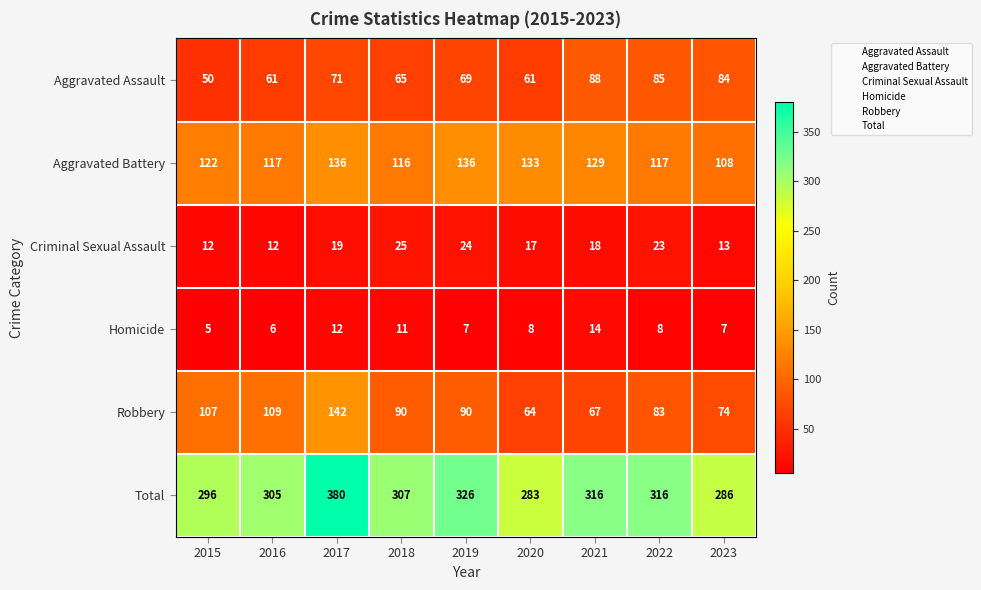

Is the value of Aggravated Assault at 2023 greater than the value of Criminal Sexual Assault at 2017?

Yes